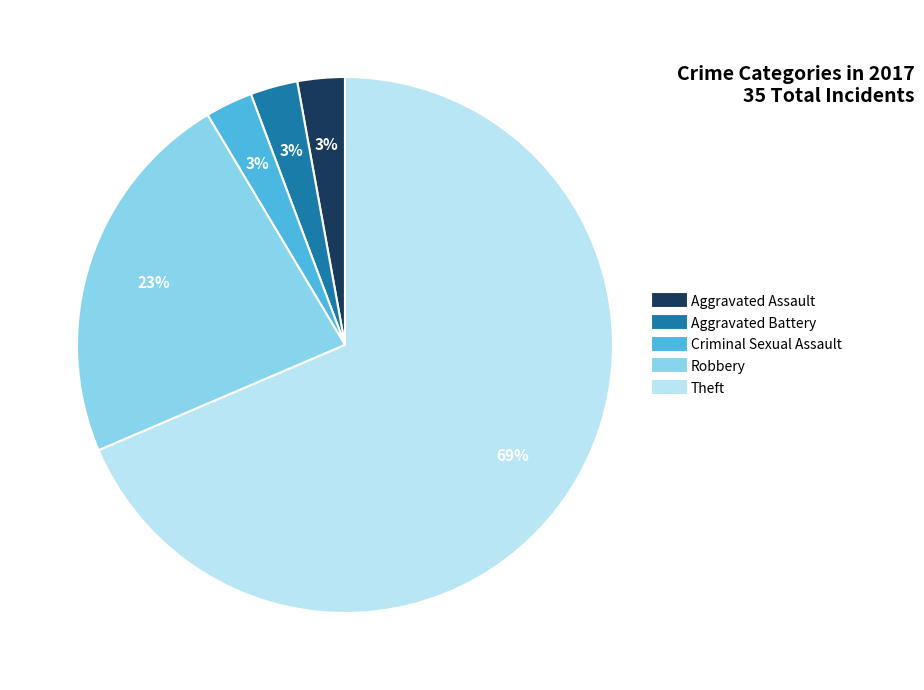

True or false: Theft accounts for 69% of the total.

True